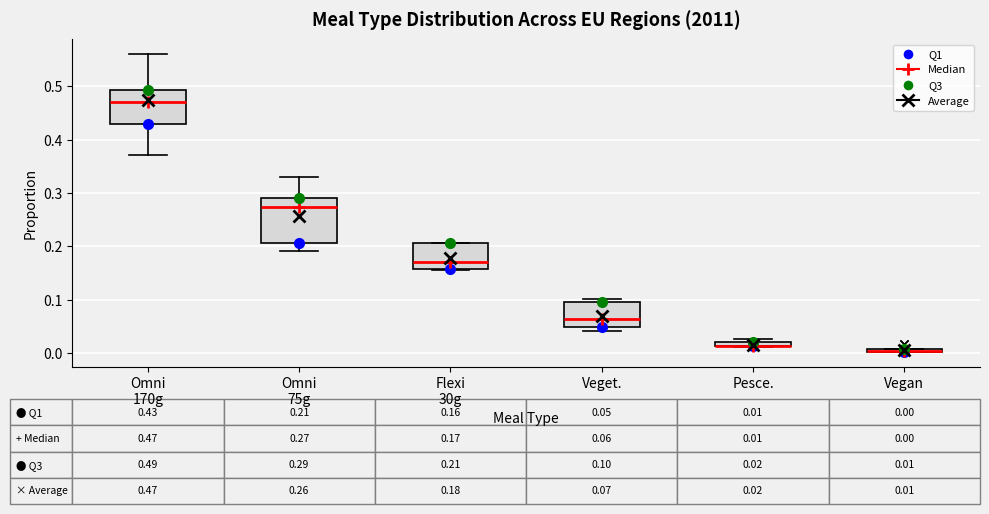

Which box is the tallest, from its lower edge to its upper edge?

Omni 75g